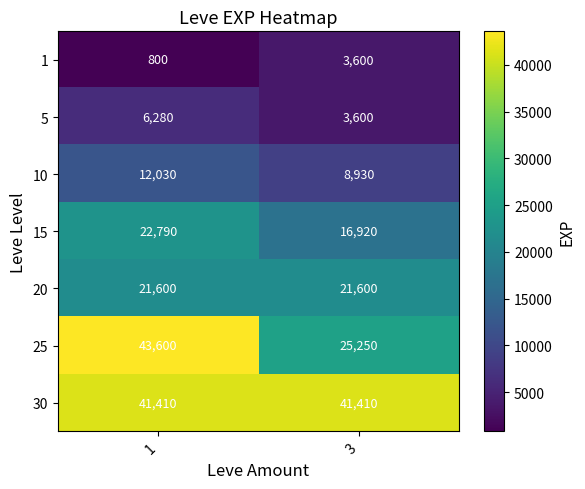

At how many categories does at least one series exceed 24602?

2